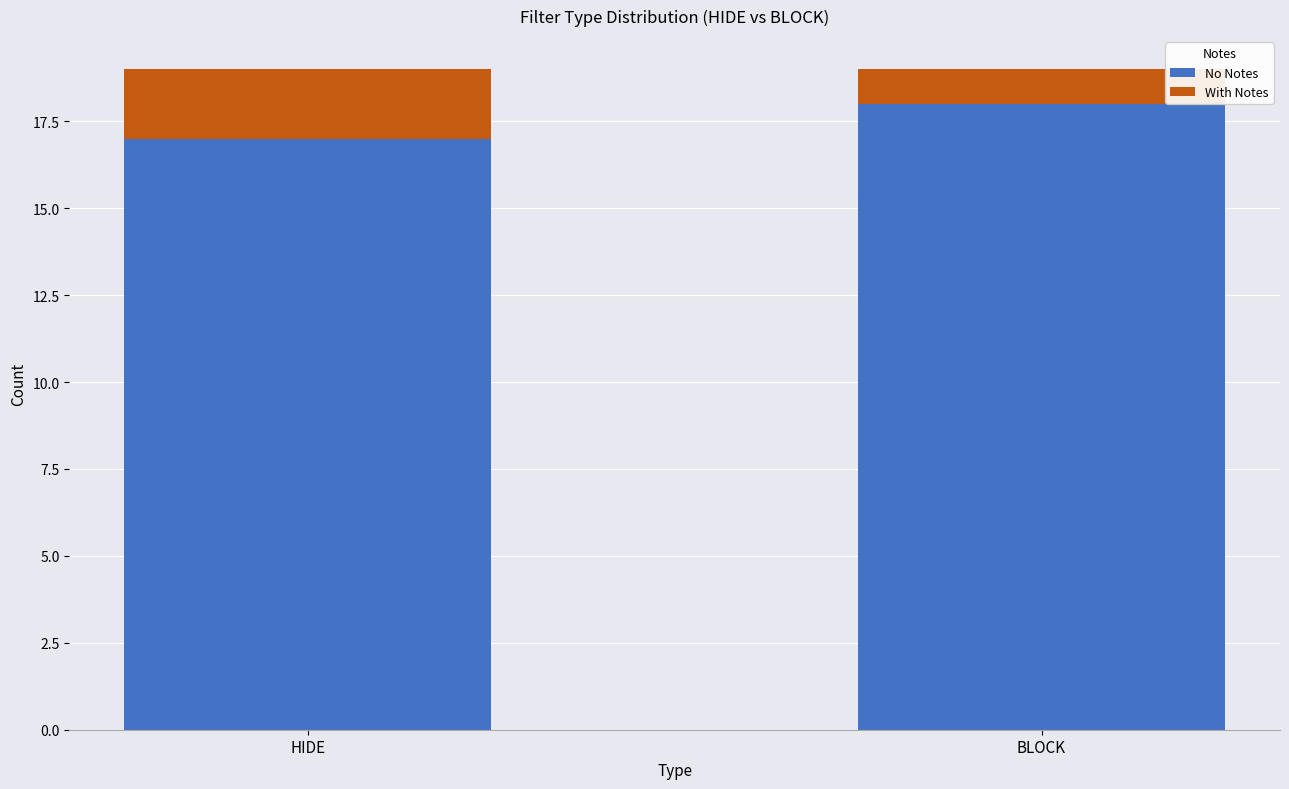

What is the total value across all series at BLOCK?

19